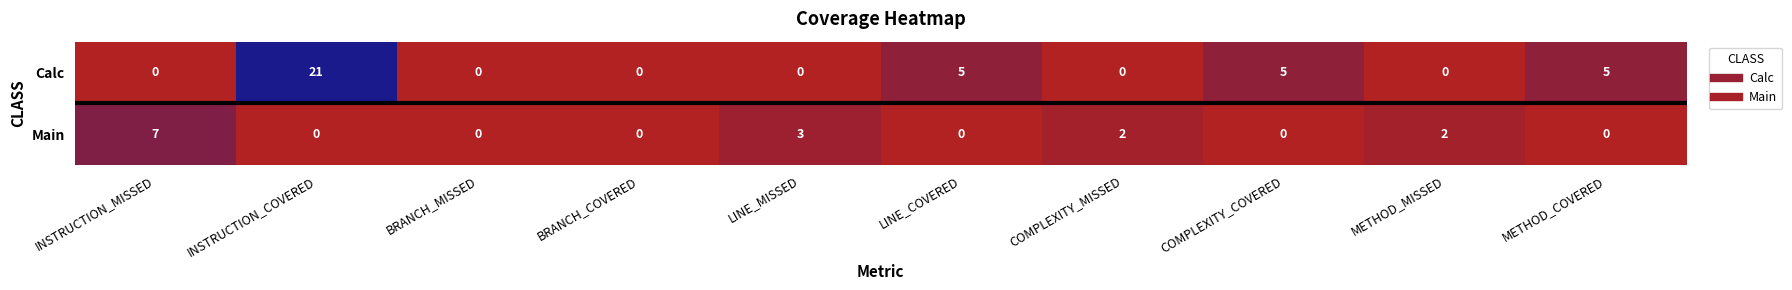

List the series in order of their overall mean, lowest first.

Main, Calc